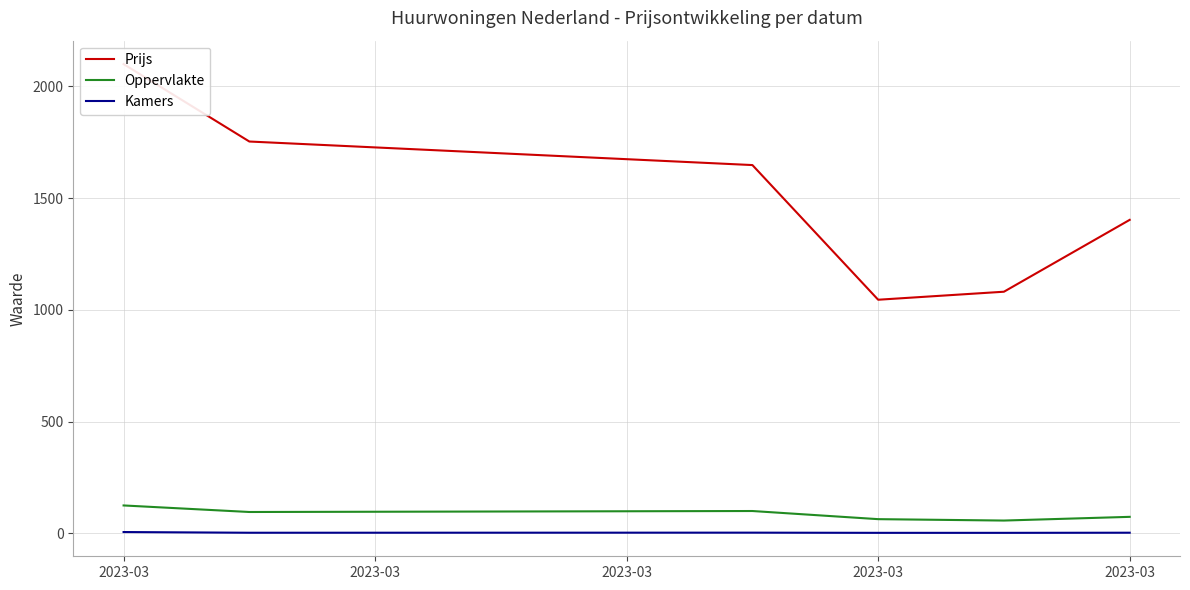

At which category does the chart reach its minimum across all series?

2023-03